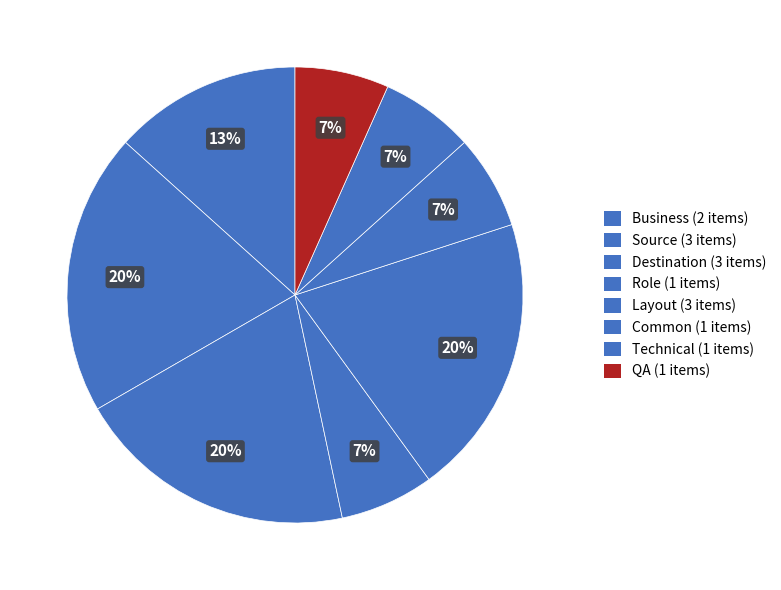

Count the number of slices in the pie.

8